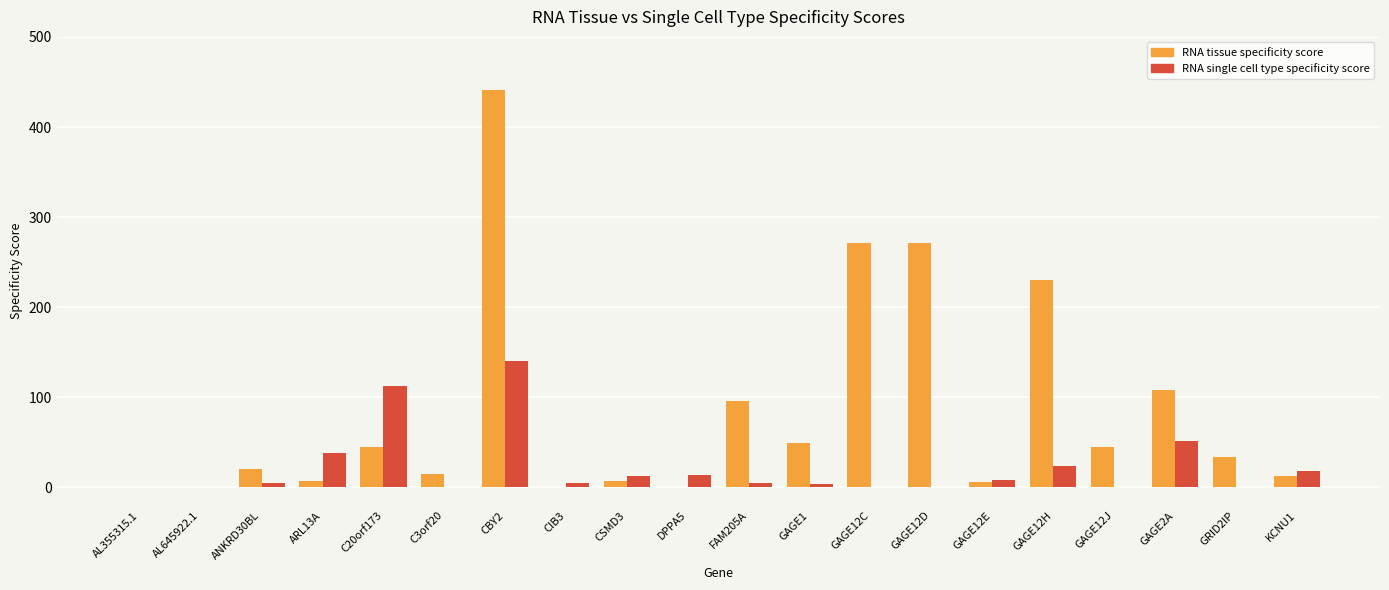

Which series has the widest spread of values?

RNA tissue specificity score